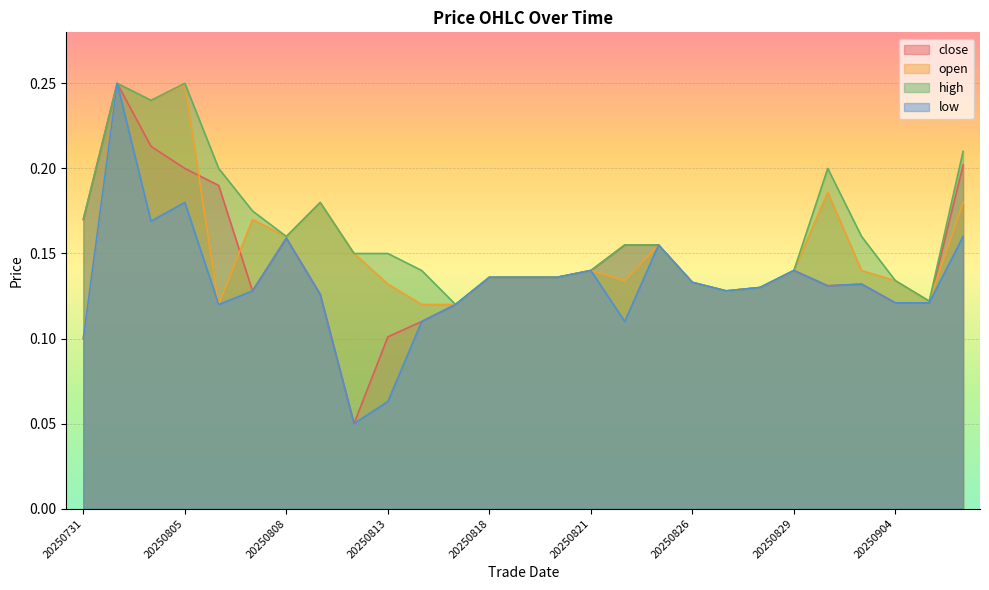

At how many categories does at least one series exceed 0?

27